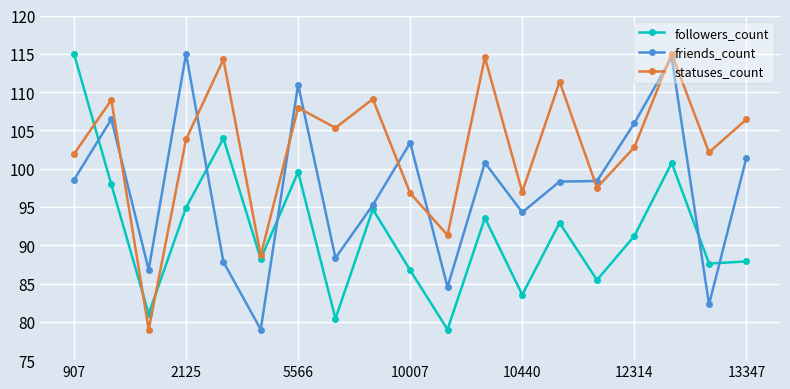

How many interior local peaks does the followers_count series have?

6